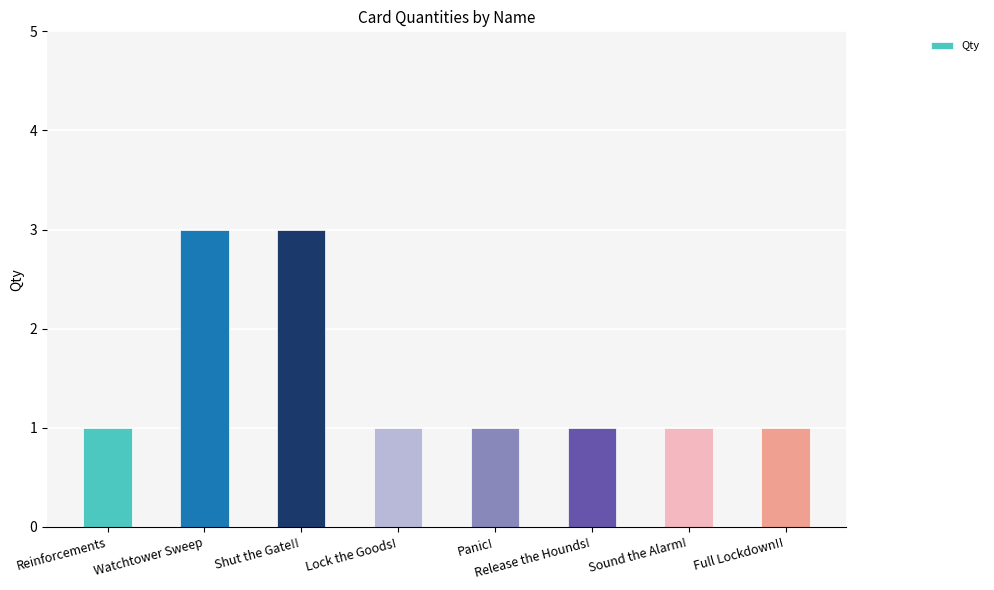

Reading left to right, list all the values displayed in this chart.

Reinforcements=1	Watchtower Sweep=3	Shut the Gate!!=3	Lock the Goods!=1	Panic!=1	Release the Hounds!=1	Sound the Alarm!=1	Full Lockdown!!=1